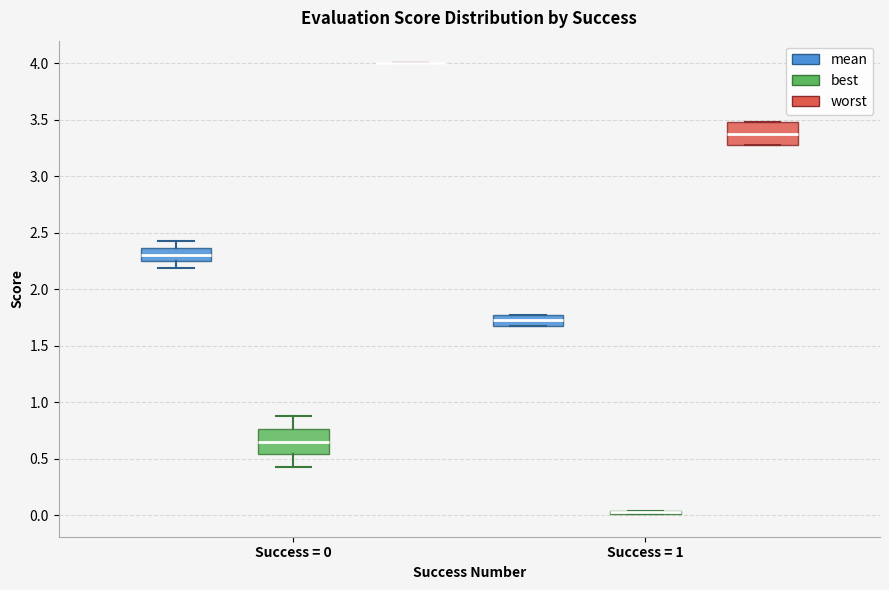

Where is the lower edge of the box for Success = 1 (mean) on the y-axis? The values are not printed on the chart, so give them approximately, as read against the axis.

1.70